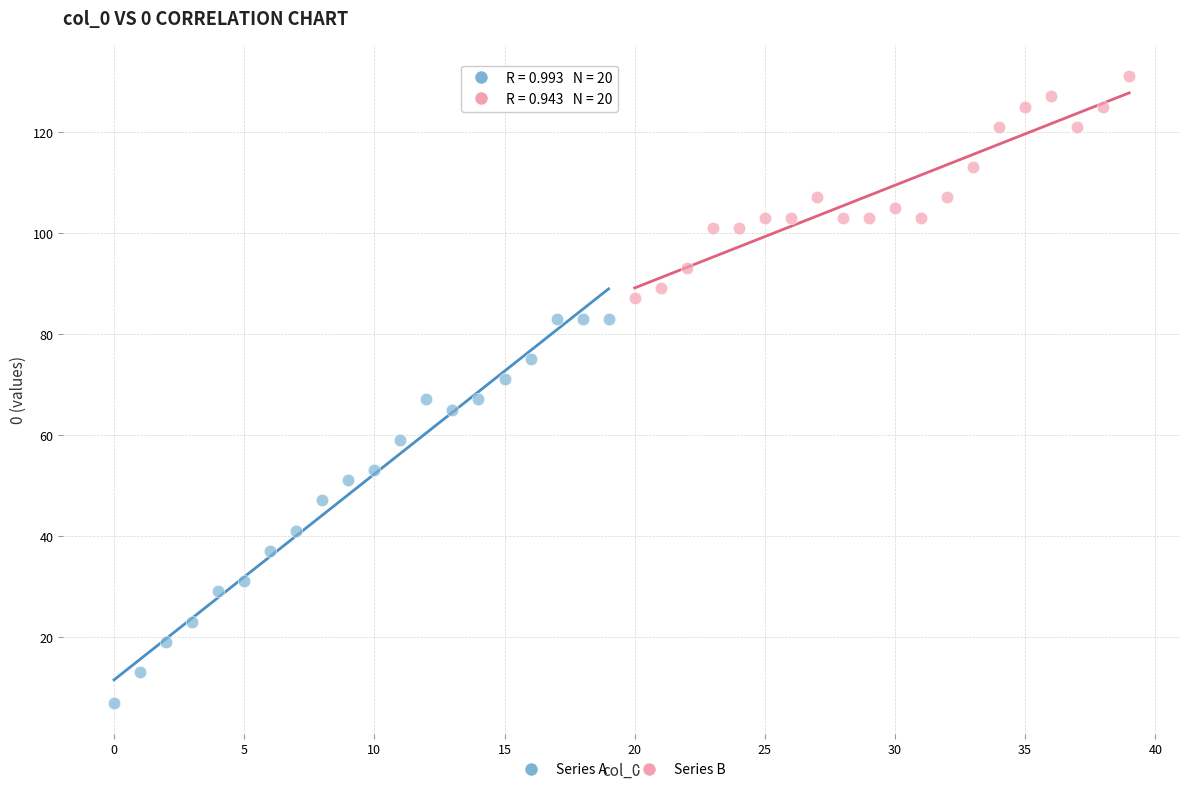

What are all the series names shown in the legend?

Series A, Series B